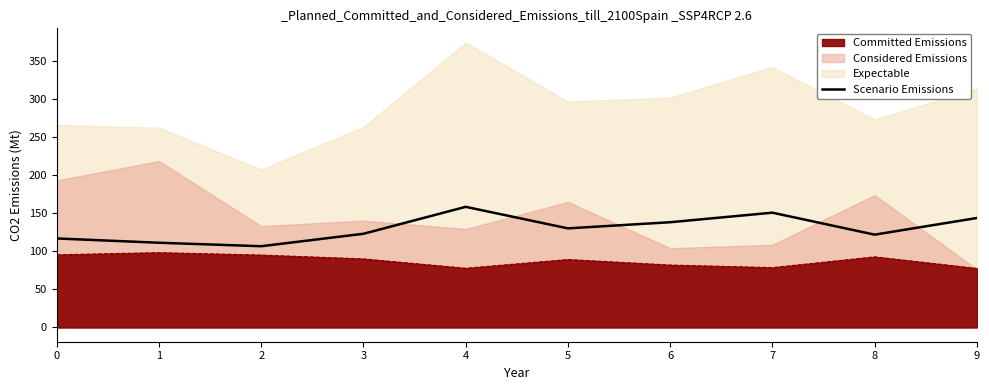

What is the value of the 8th point from the left?

150.9